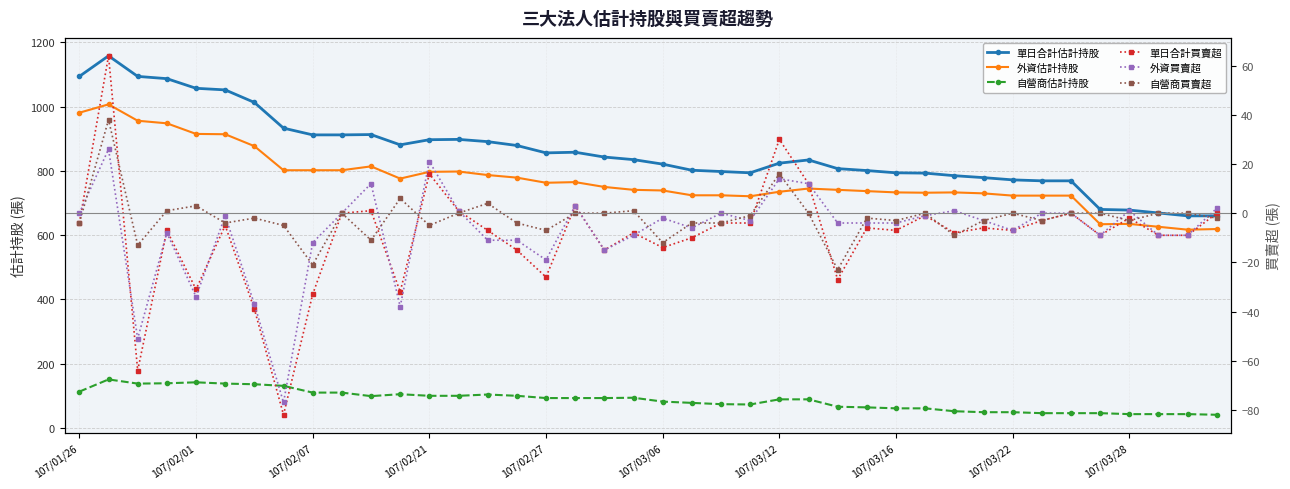

At how many categories does at least one series exceed 834?

20